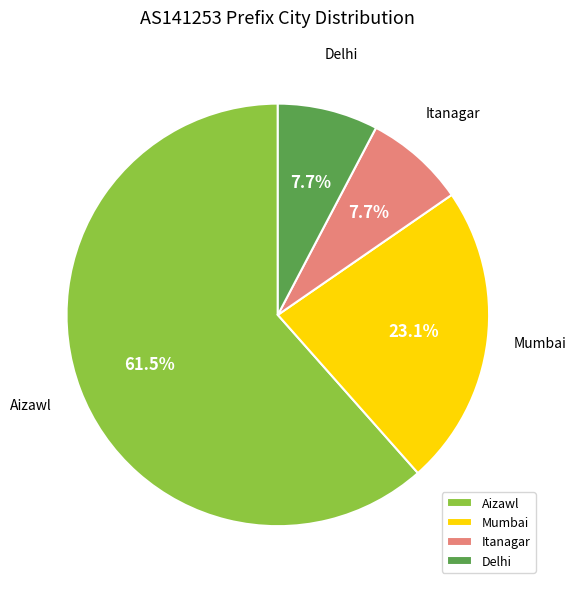

Does any single category account for the majority?

Yes